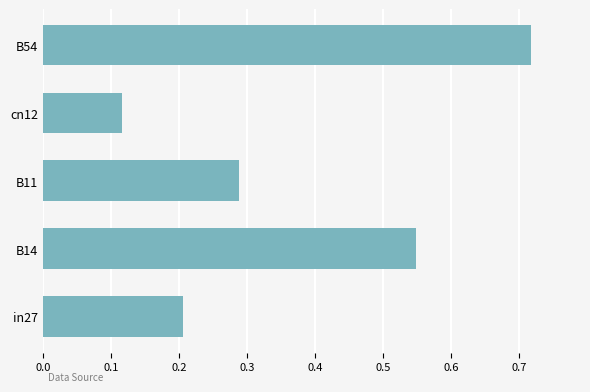

Which category has the highest value across all series?

B54